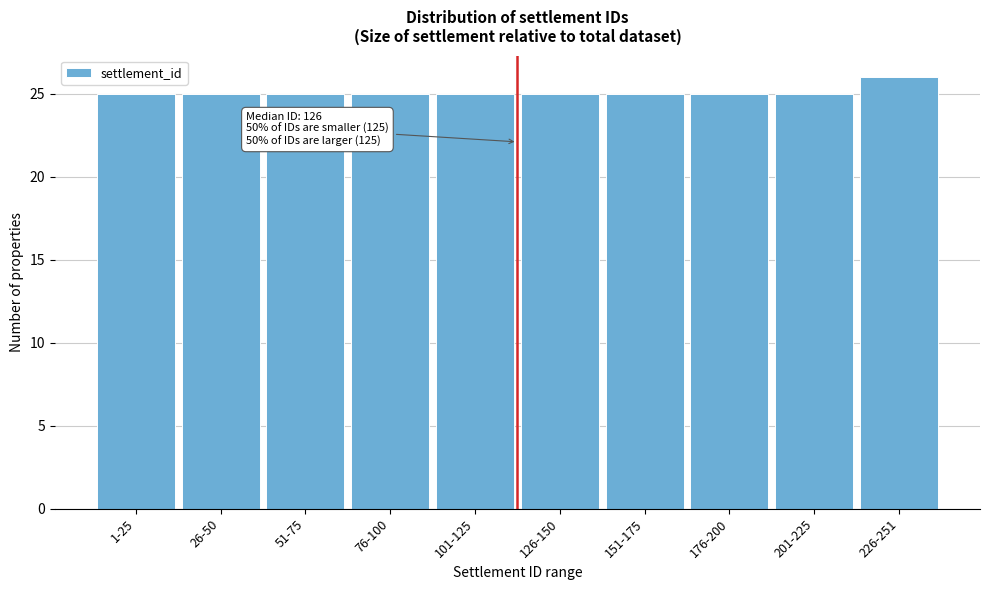

Reading right to left, list all the values displayed in this chart.

26	25	25	25	25	25	25	25	25	25